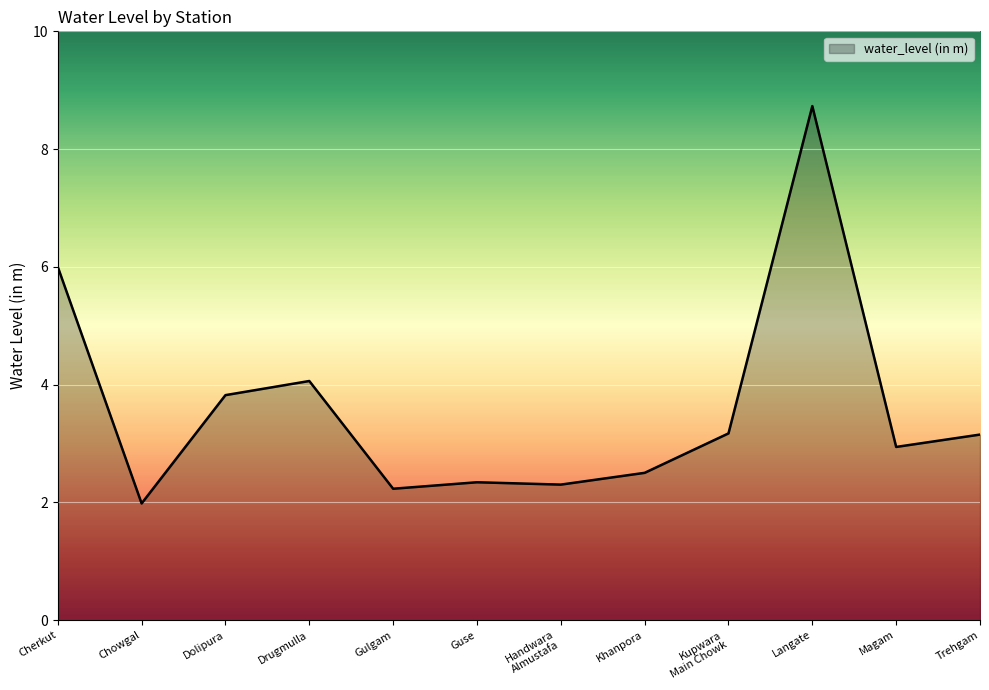

What is the greatest value displayed?

8.7